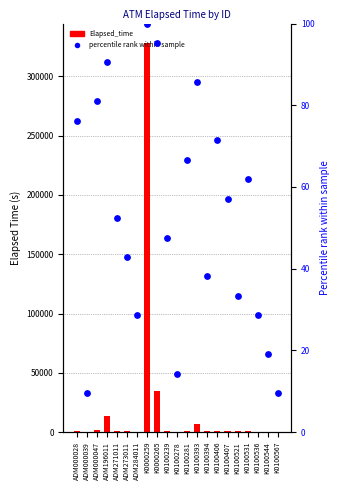

Is the value of percentile rank within the sample at K0100567 greater than the value of Elapsed_time at ADM271011?

No